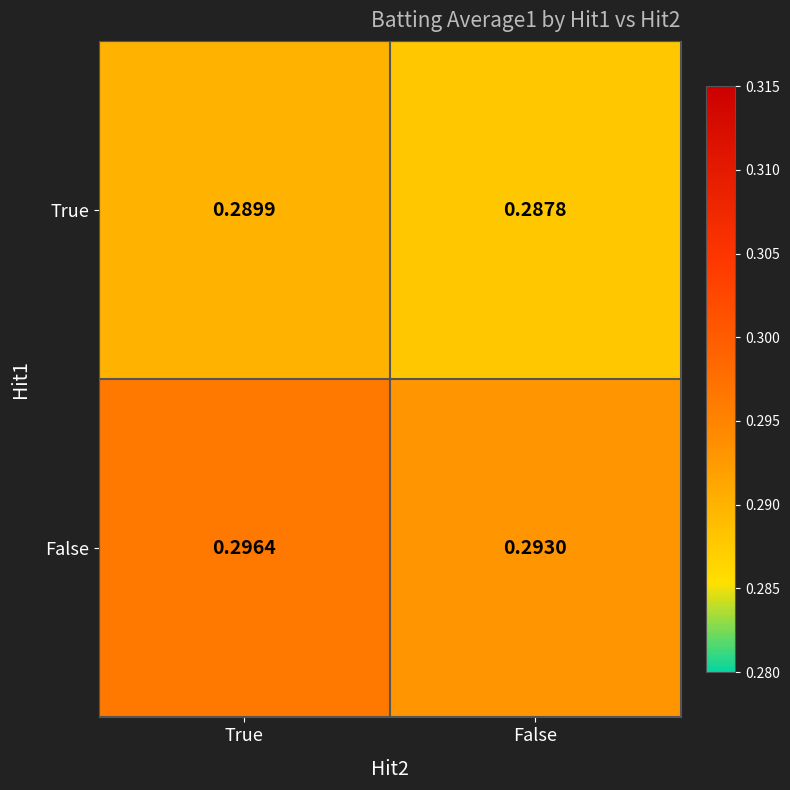

Rank the series by their average value, from lowest to highest.

True, False